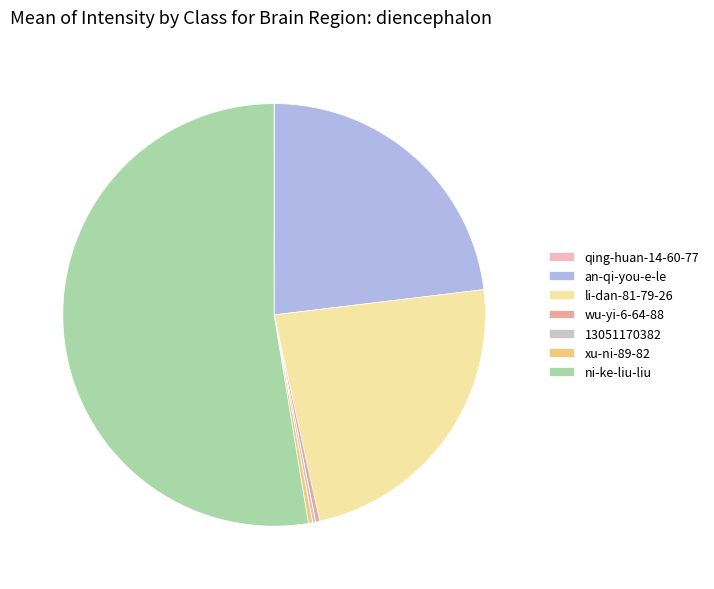

What is the largest slice in the pie chart?

ni-ke-liu-liu